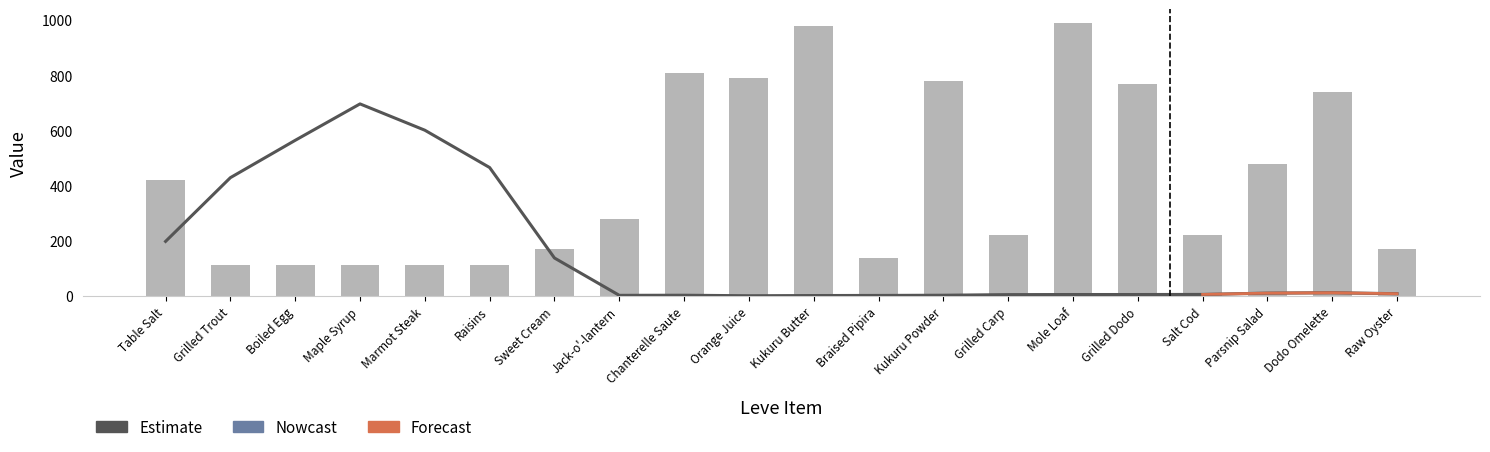

What is the value of the Estimate bar at the 7th from the left?

138.2